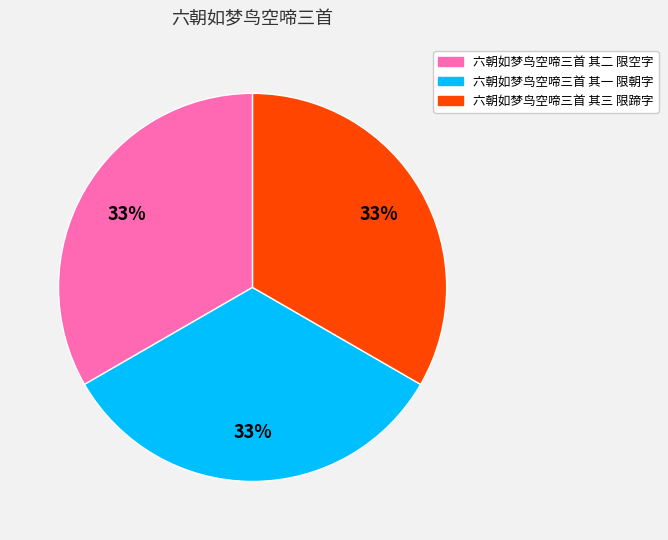

Does 六朝如梦鸟空啼三首 其二 限空字 account for over 50% of the chart?

No